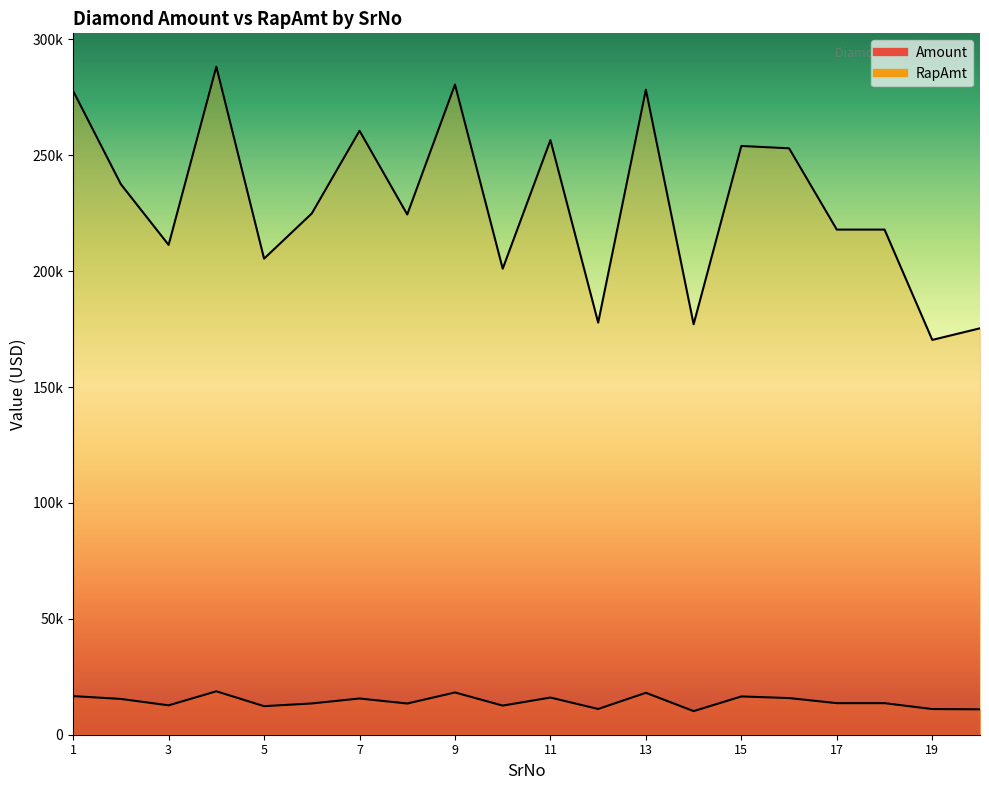

Between 5 and 14, which series saw the biggest shift?

RapAmt